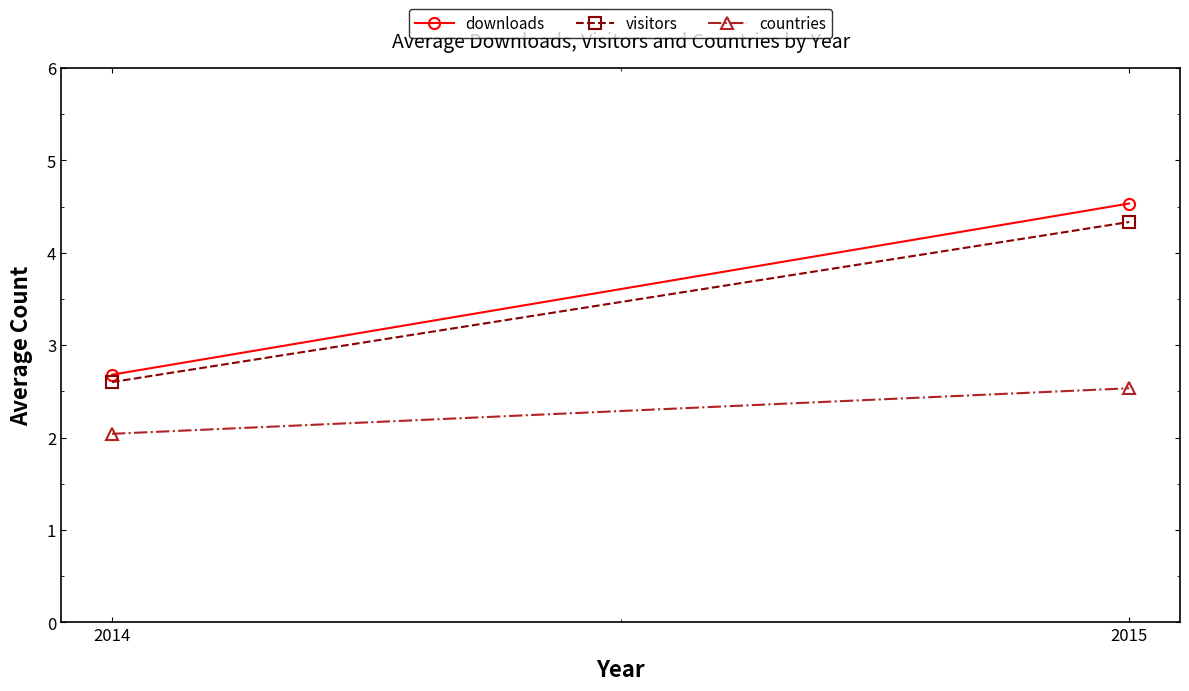

Which category has the lowest value across all series?

2014